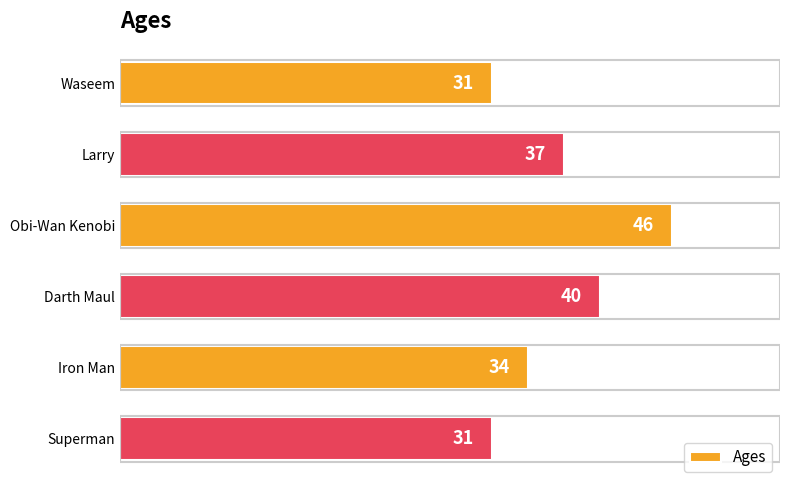

Approximately how many times larger is the value at Larry compared to Obi-Wan Kenobi?

0.8